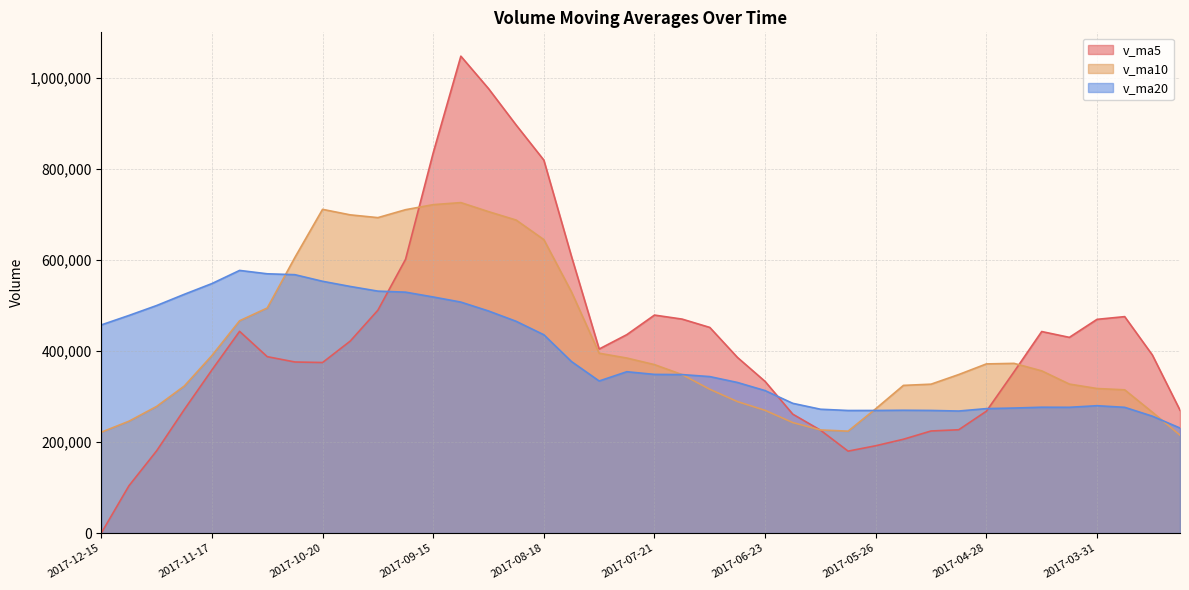

Where is v_ma10 nearest to the value 470184?

2017-11-10